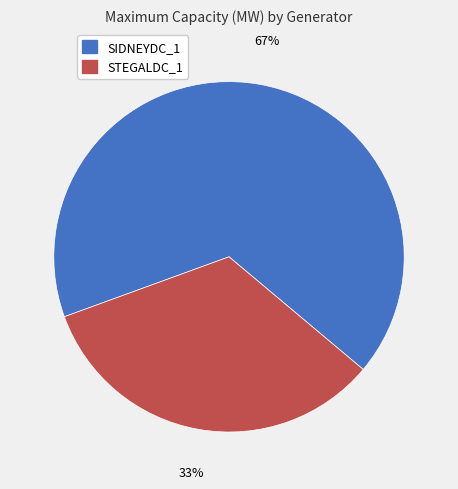

The STEGALDC_1 slice represents 33% of the pie. True or false?

True